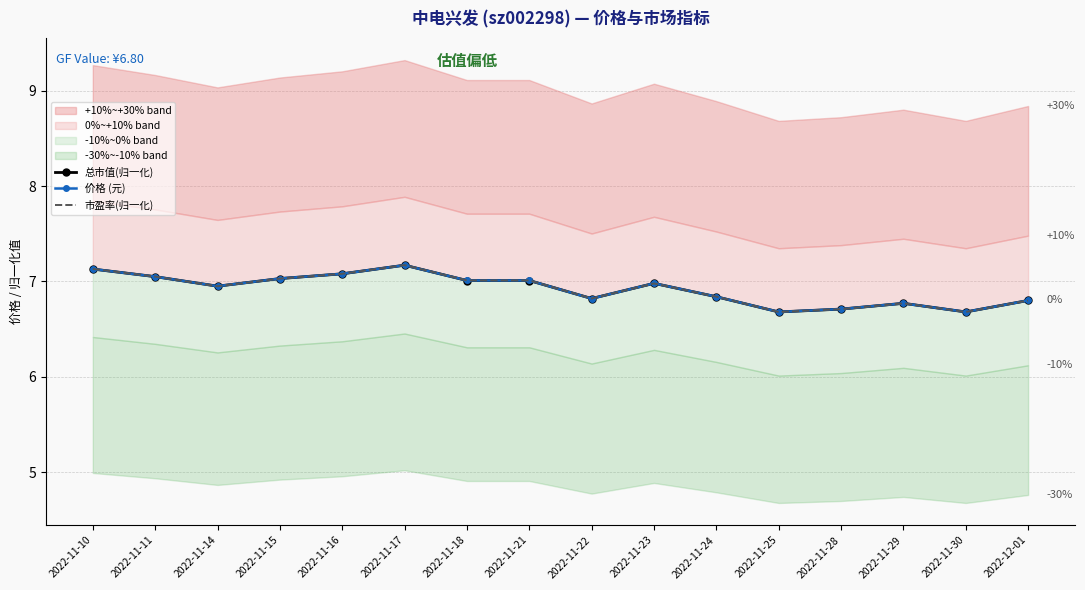

How many intersections are there between 总市值(归一化) and 价格 (元)?

9